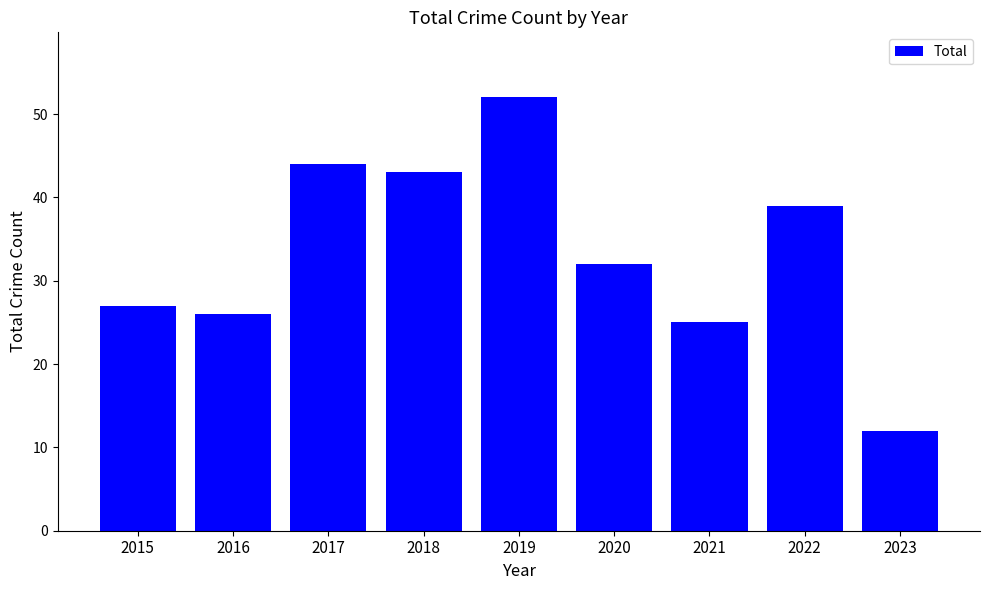

The chart shows a value of 39 at 2022. True or false?

True